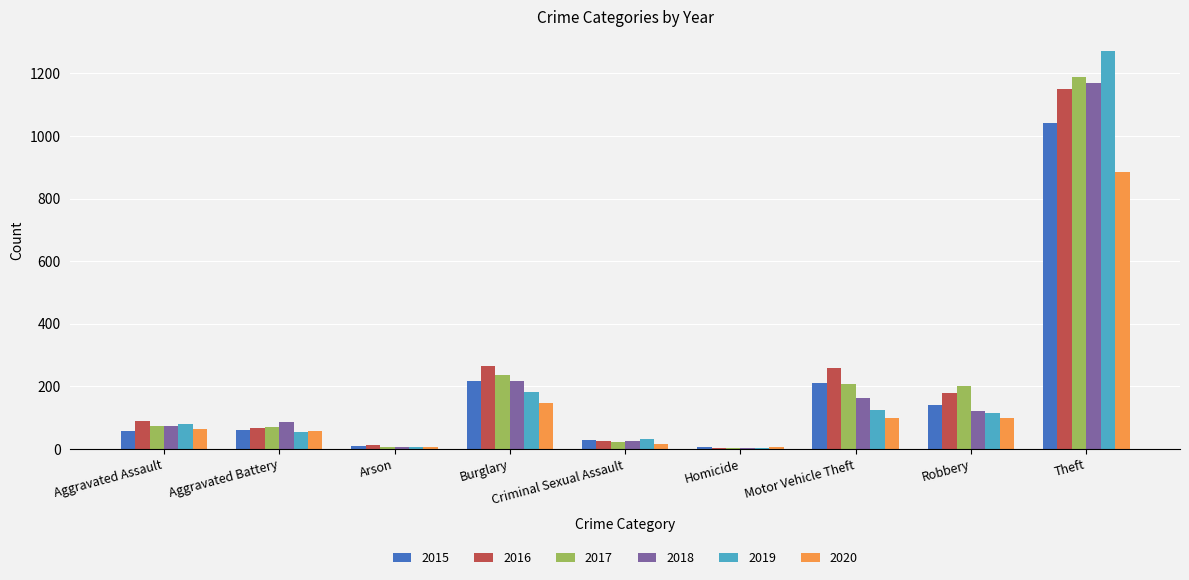

How many groups of bars are there?

9